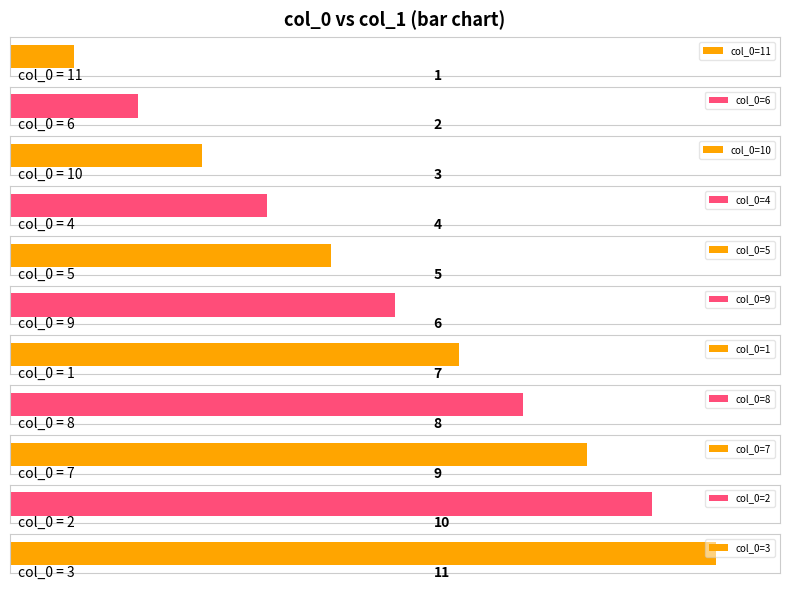

What is the value of the 5th bar from the left?

5